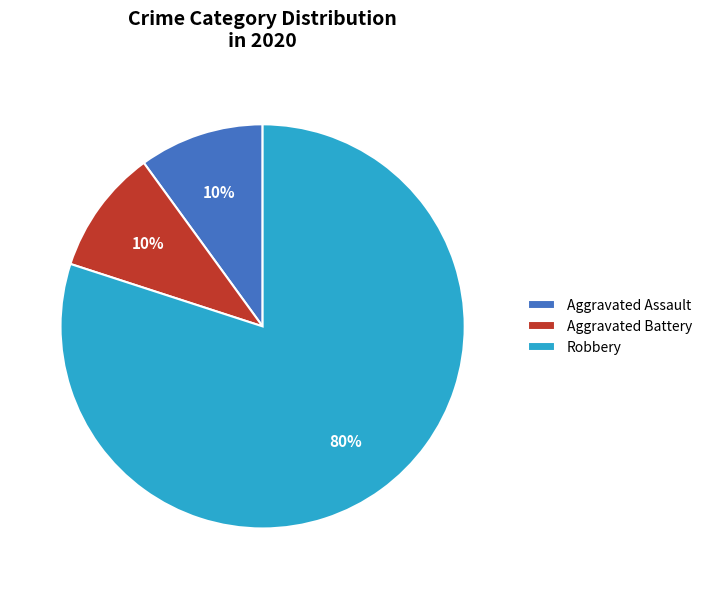

Which slice represents more than half of the pie?

Robbery